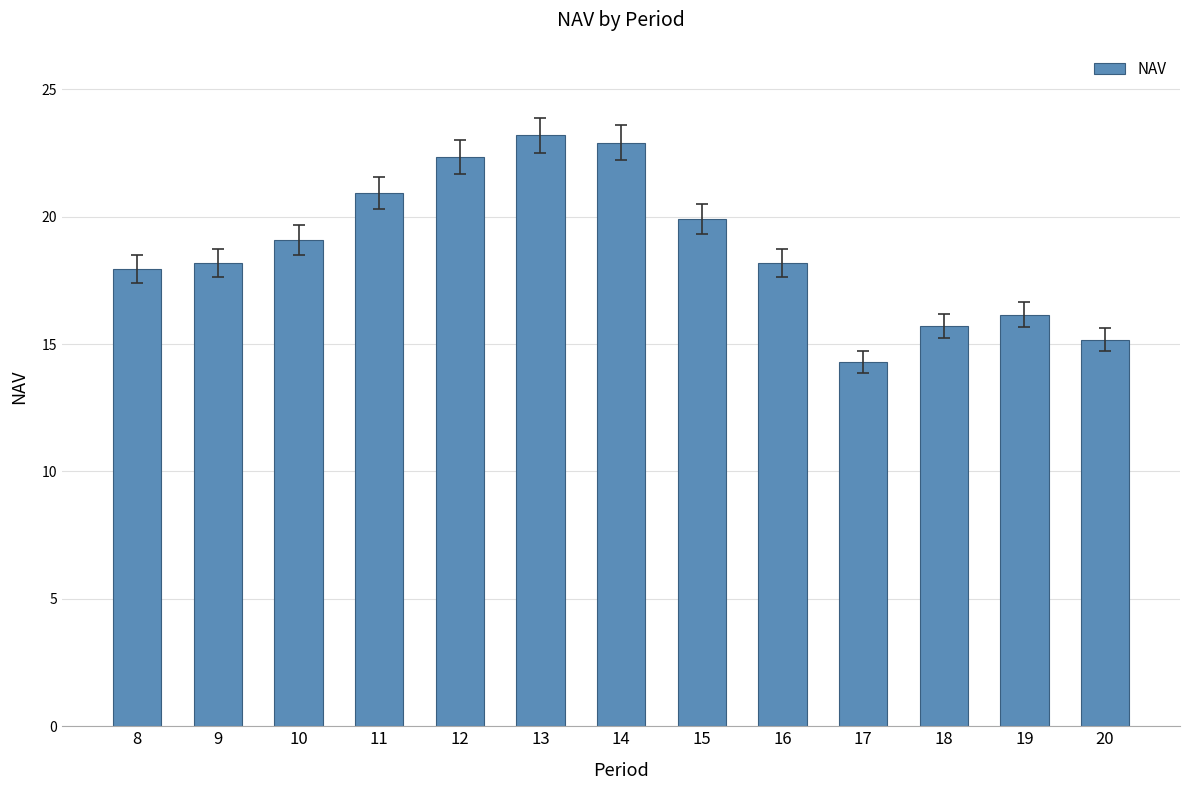

The value at 14 is 22.9. True or false?

True